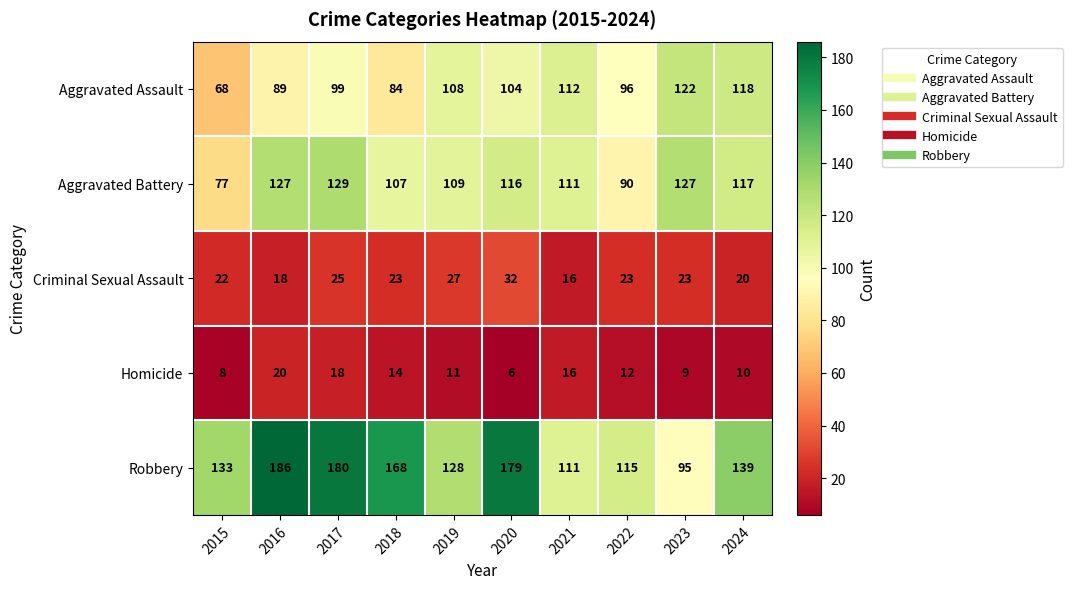

Rank the series by their maximum value, from lowest to highest.

Homicide, Criminal Sexual Assault, Aggravated Assault, Aggravated Battery, Robbery